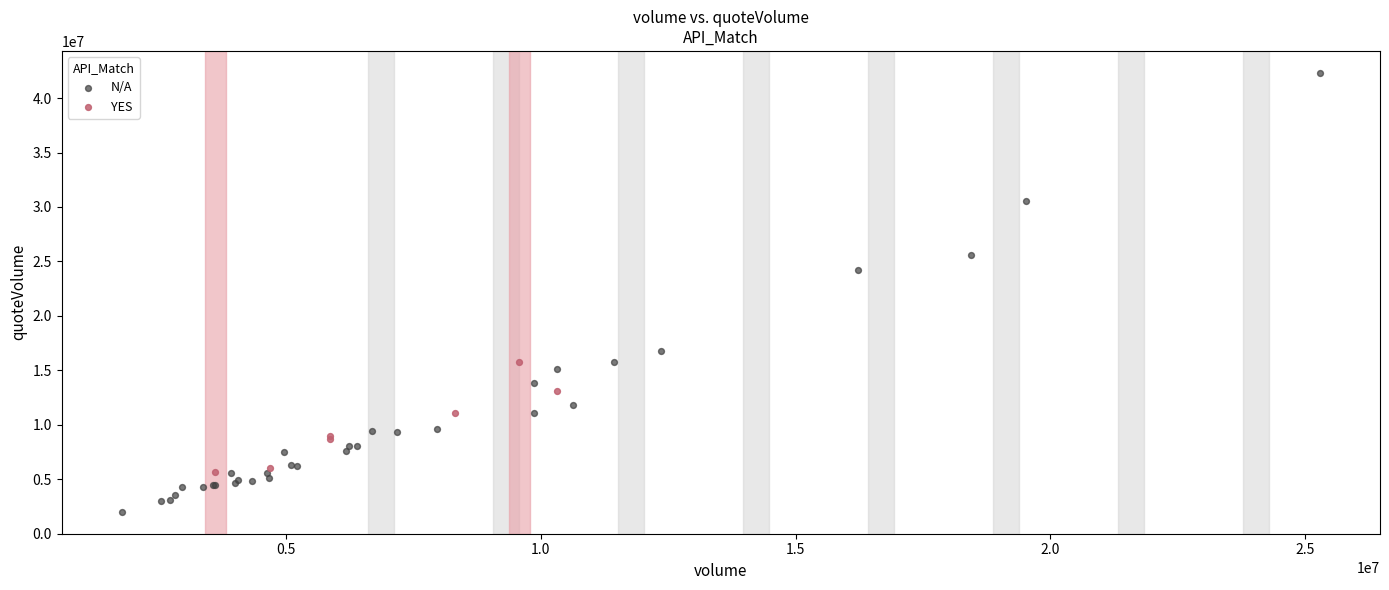

Which series has the widest spread of Y values?

N/A